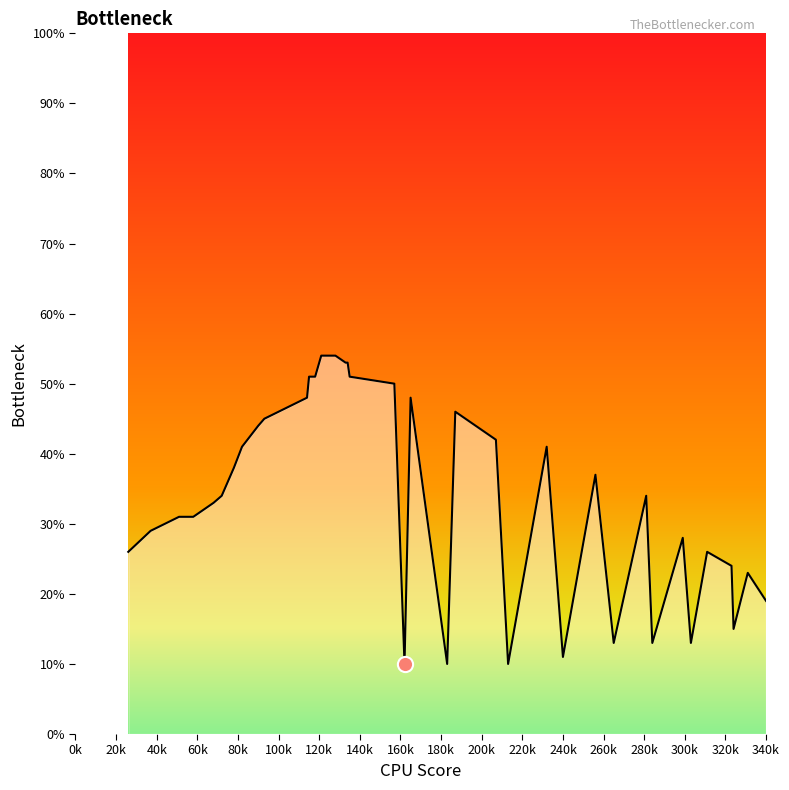

What is the difference between the maximum and minimum values?

44